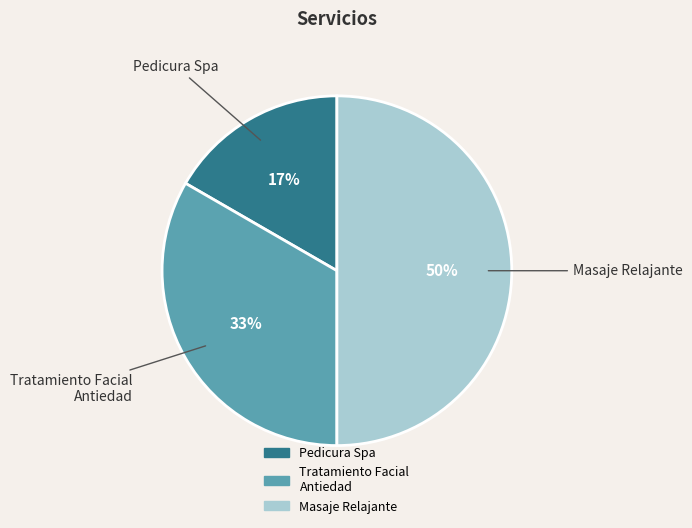

How many slices are in this pie chart?

3